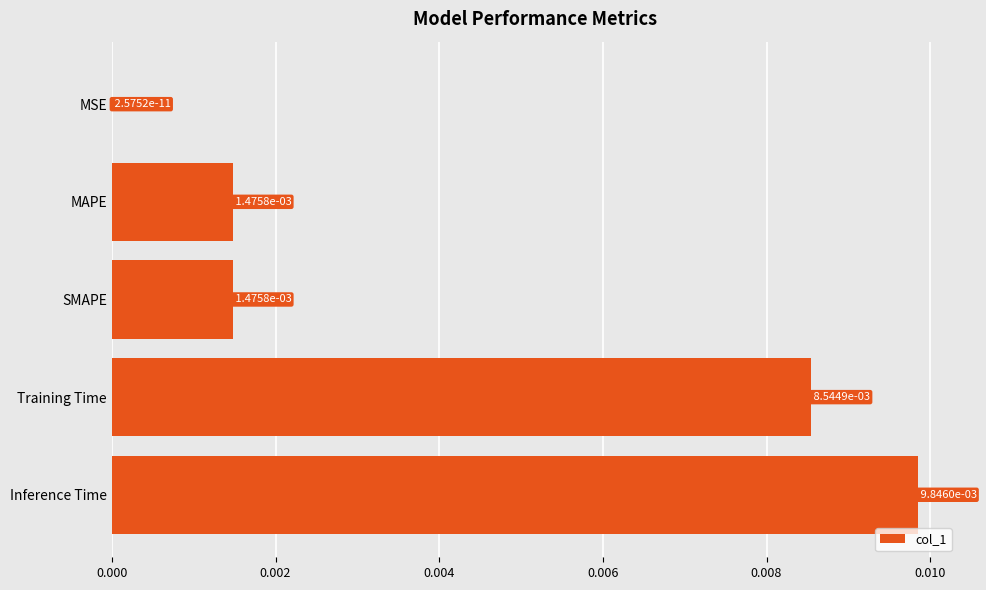

Are the bars horizontal?

Yes